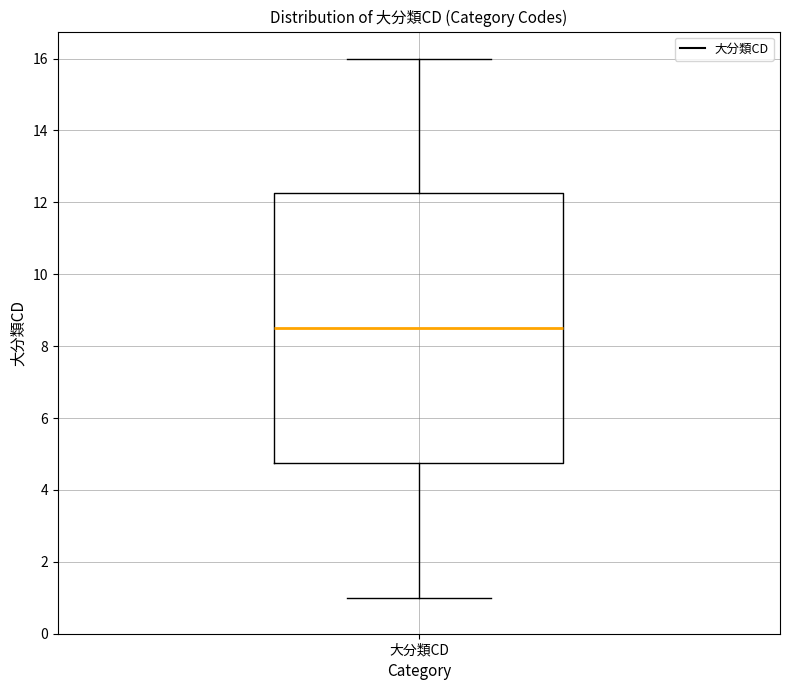

Transcribe this box plot: give where the median line is, the range the box spans, and where the two whiskers end, as read against the y-axis. The values are not printed on the chart, so give them approximately, as read against the axis.

median 8.6, box 4.8 to 12.2, whiskers 1.0 to 16.0